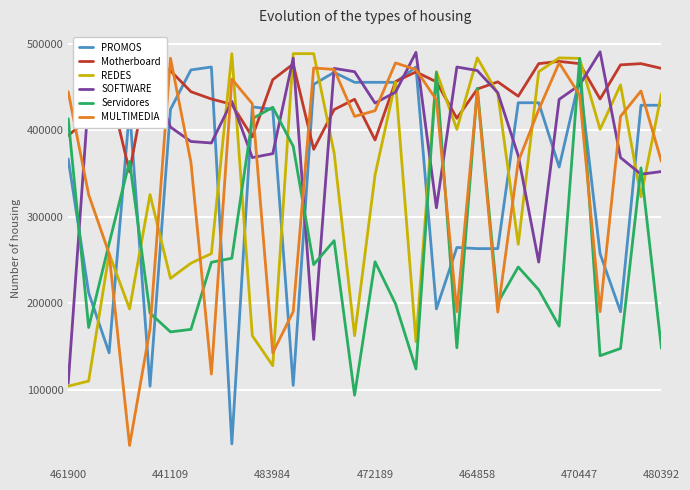

What is the label of the 18th point from the left?

17